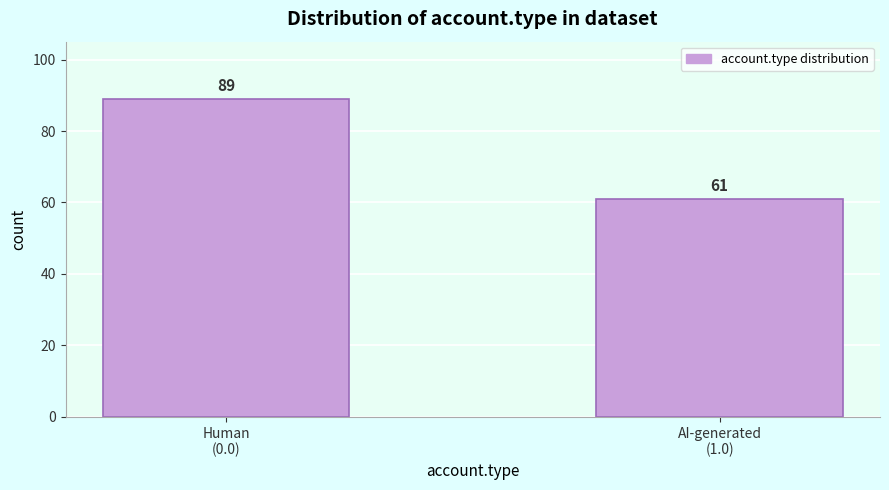

Reading left to right, what are all the values shown in this chart?

89	61